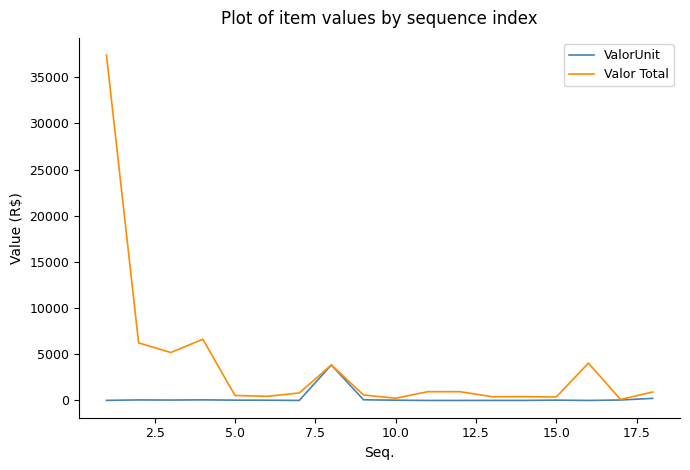

Which series has the largest total across all categories?

Valor Total